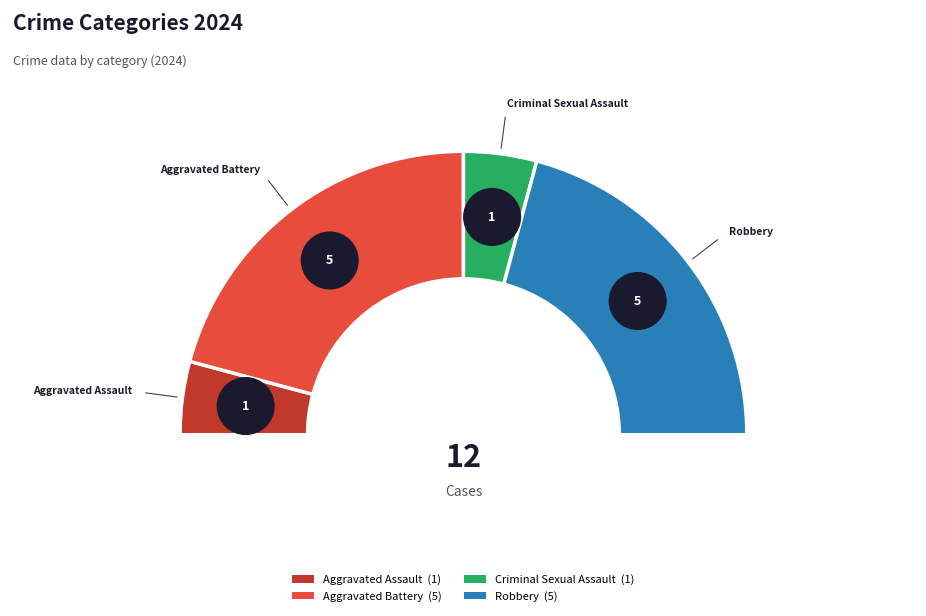

Count the number of slices in the pie.

5